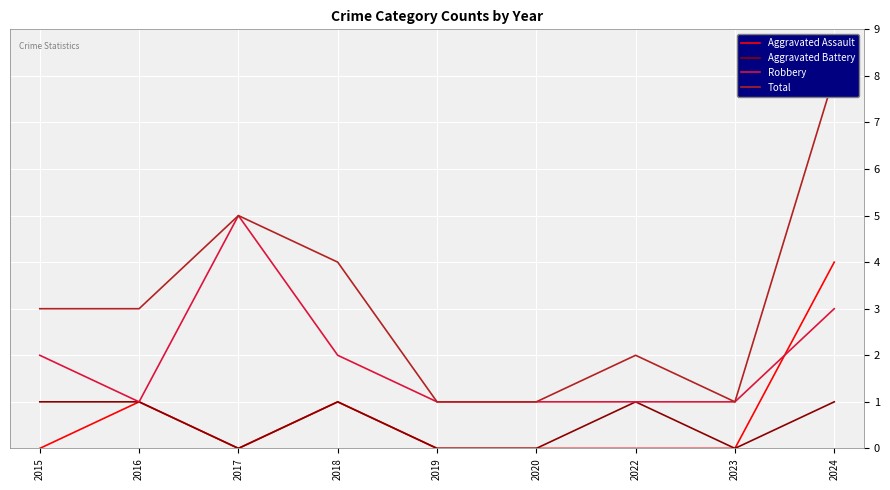

At 2016, list the series in order from smallest to largest.

Aggravated Assault, Aggravated Battery, Robbery, Total